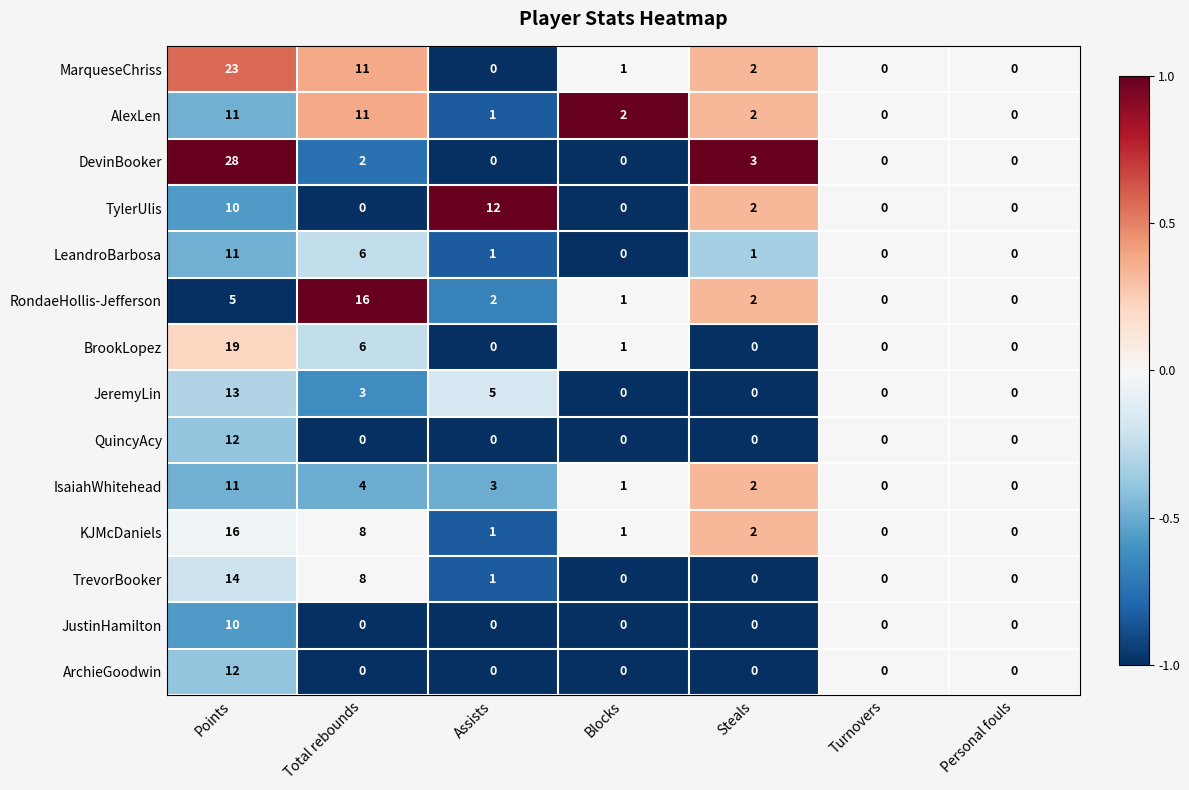

How many values in the DevinBooker series exceed 0?

3